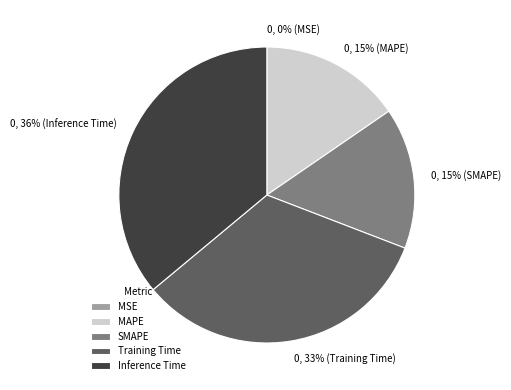

What is the largest slice in the pie chart?

Inference Time